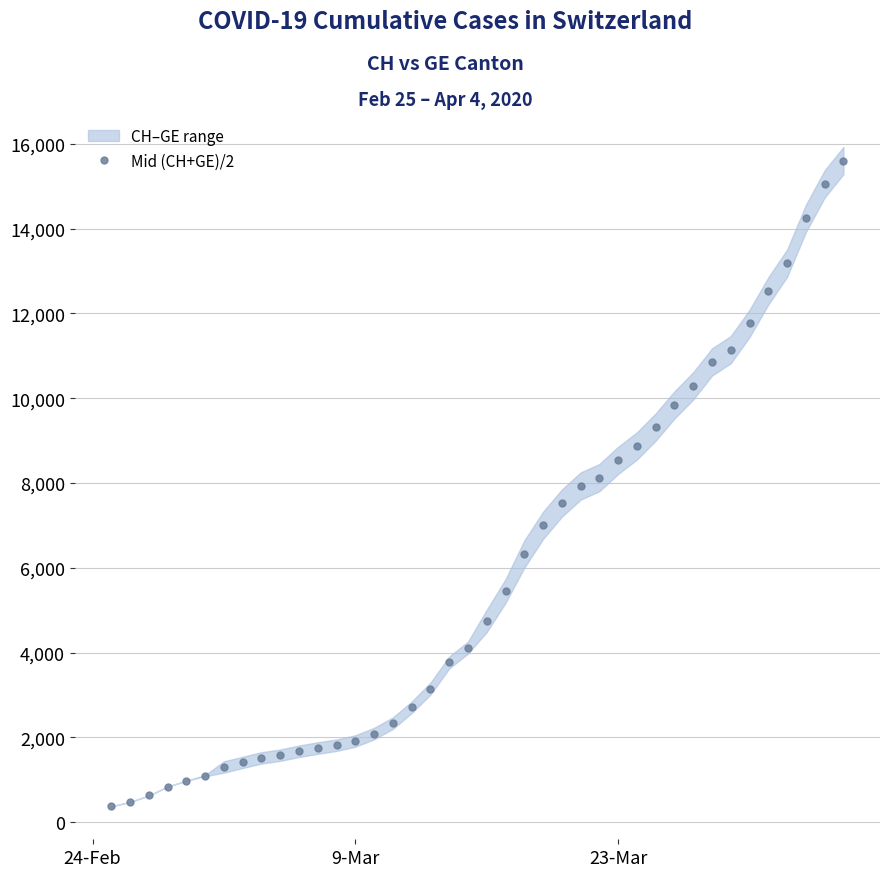

What is the smallest value displayed?

375.0